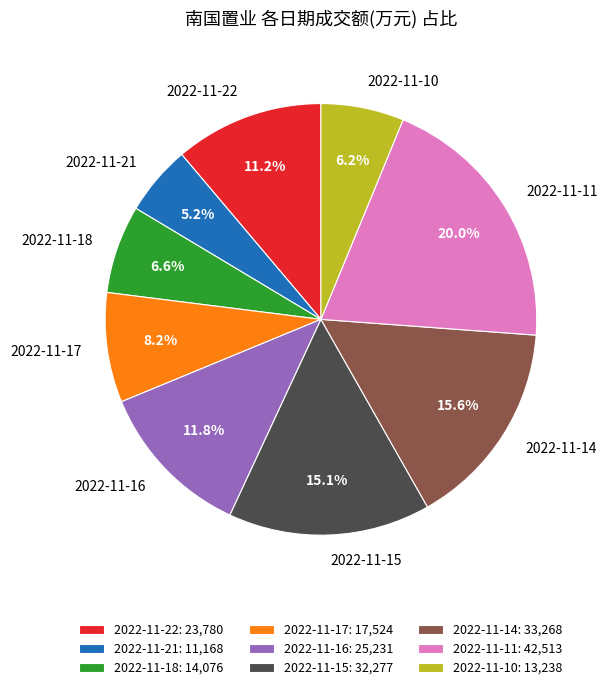

What percentage is the 2022-11-14 slice, to the nearest percent?

16%